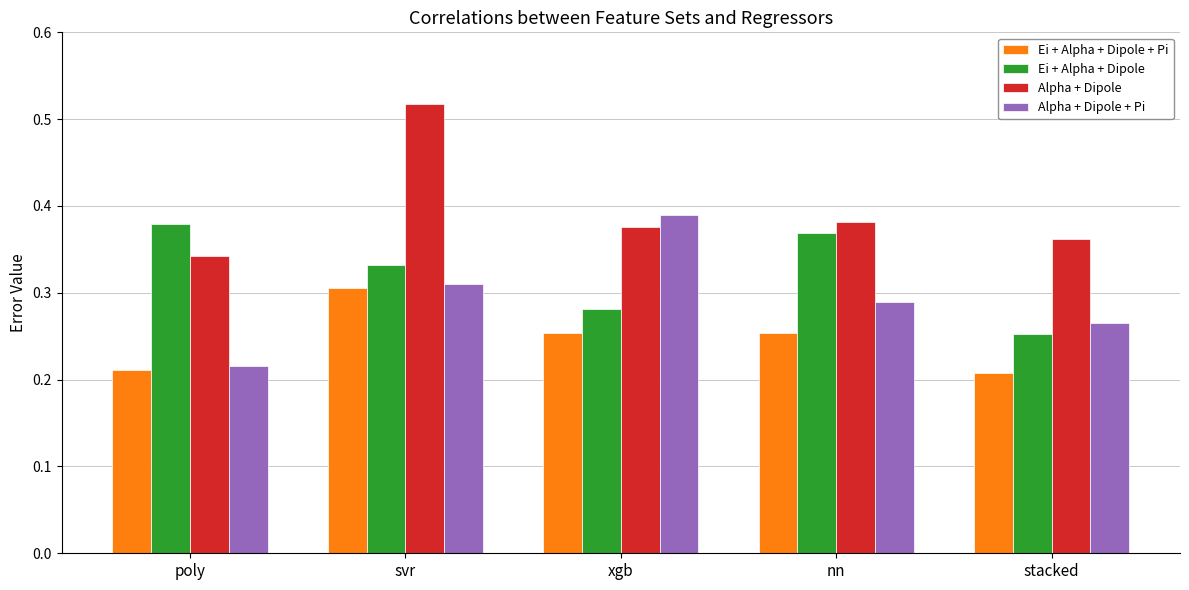

At how many categories does at least one series exceed 0?

5